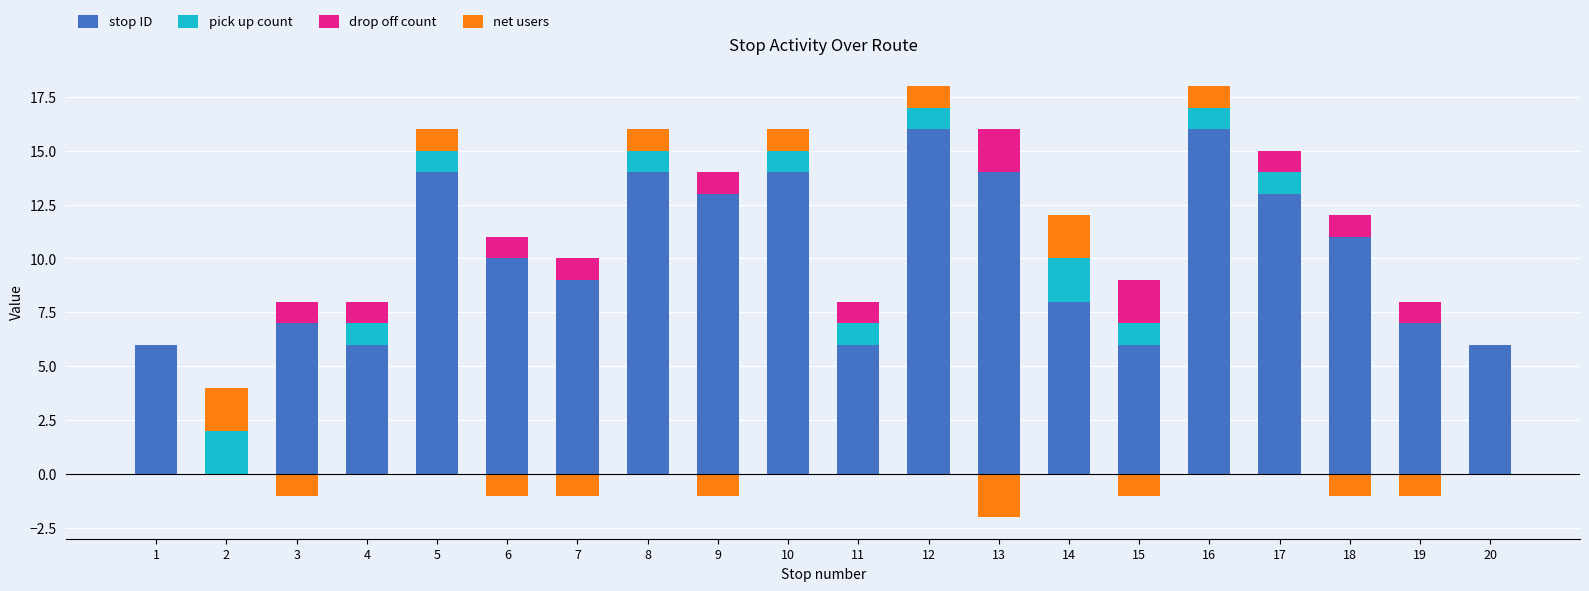

Which series has the largest total across all categories?

stop ID